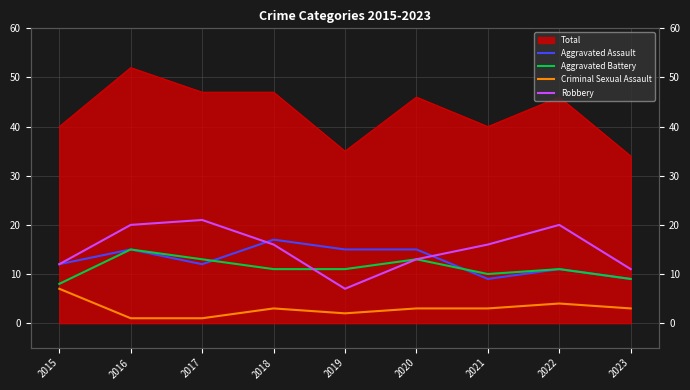

How many values in the Aggravated Battery series are below 11?

3